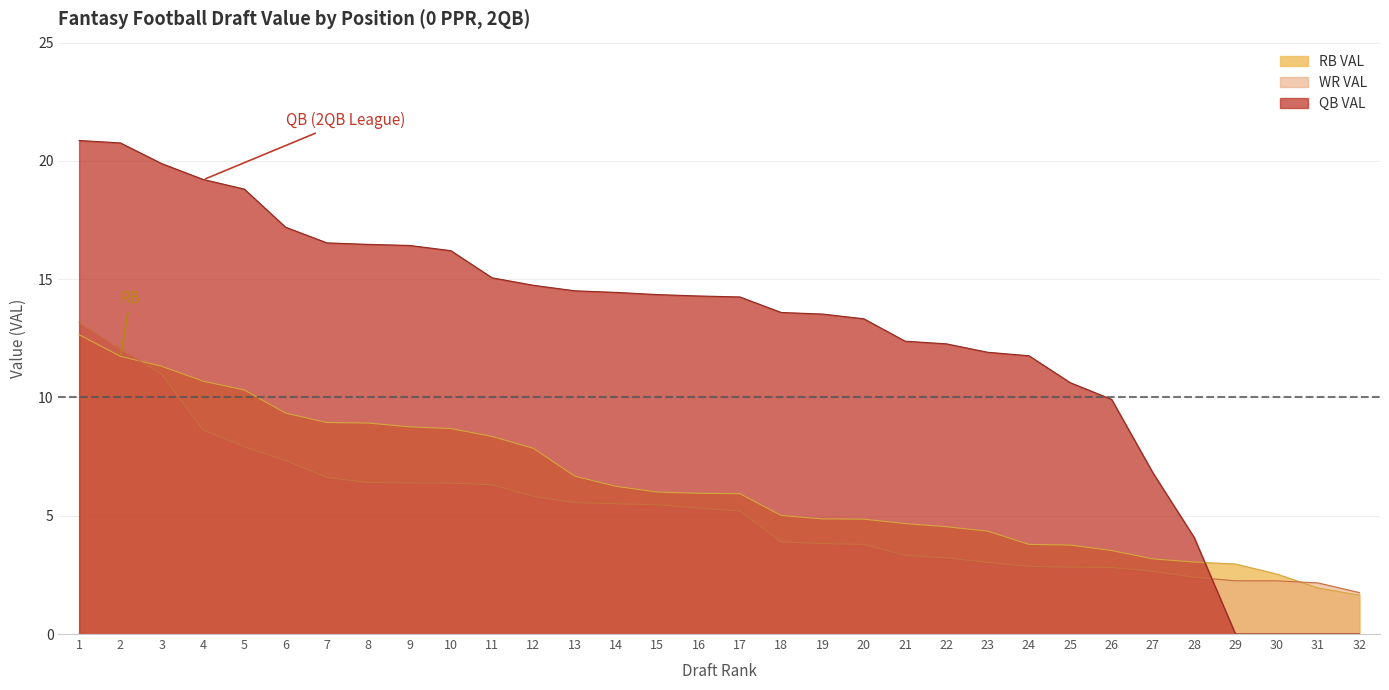

At which label is WR VAL closest to 7?

6